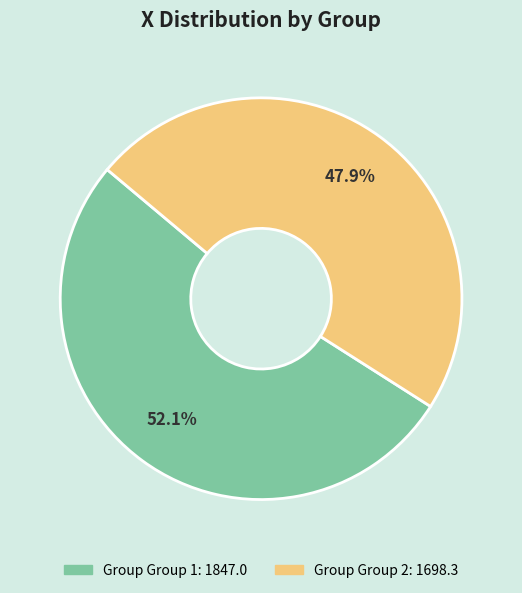

Does any single category account for the majority?

Yes